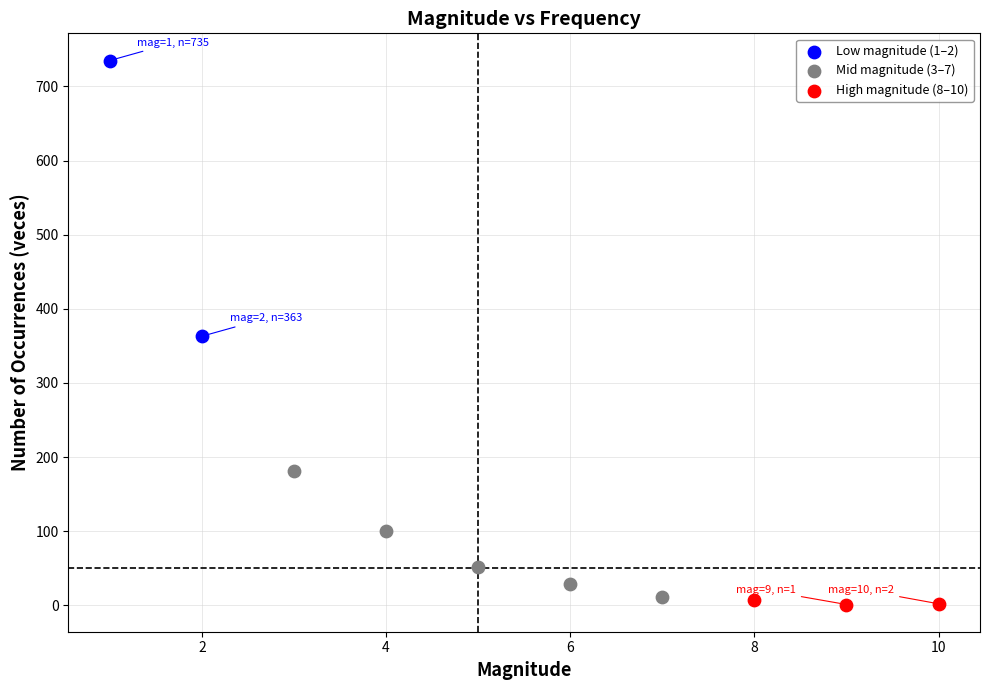

Which series reaches the minimum Y coordinate?

High magnitude (8–10)